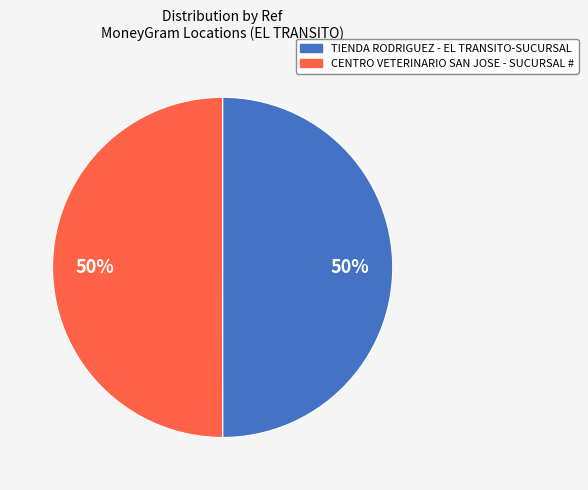

Is it true that CENTRO VETERINARIO SAN JOSE - SUCURSAL # is 43% of the pie?

False